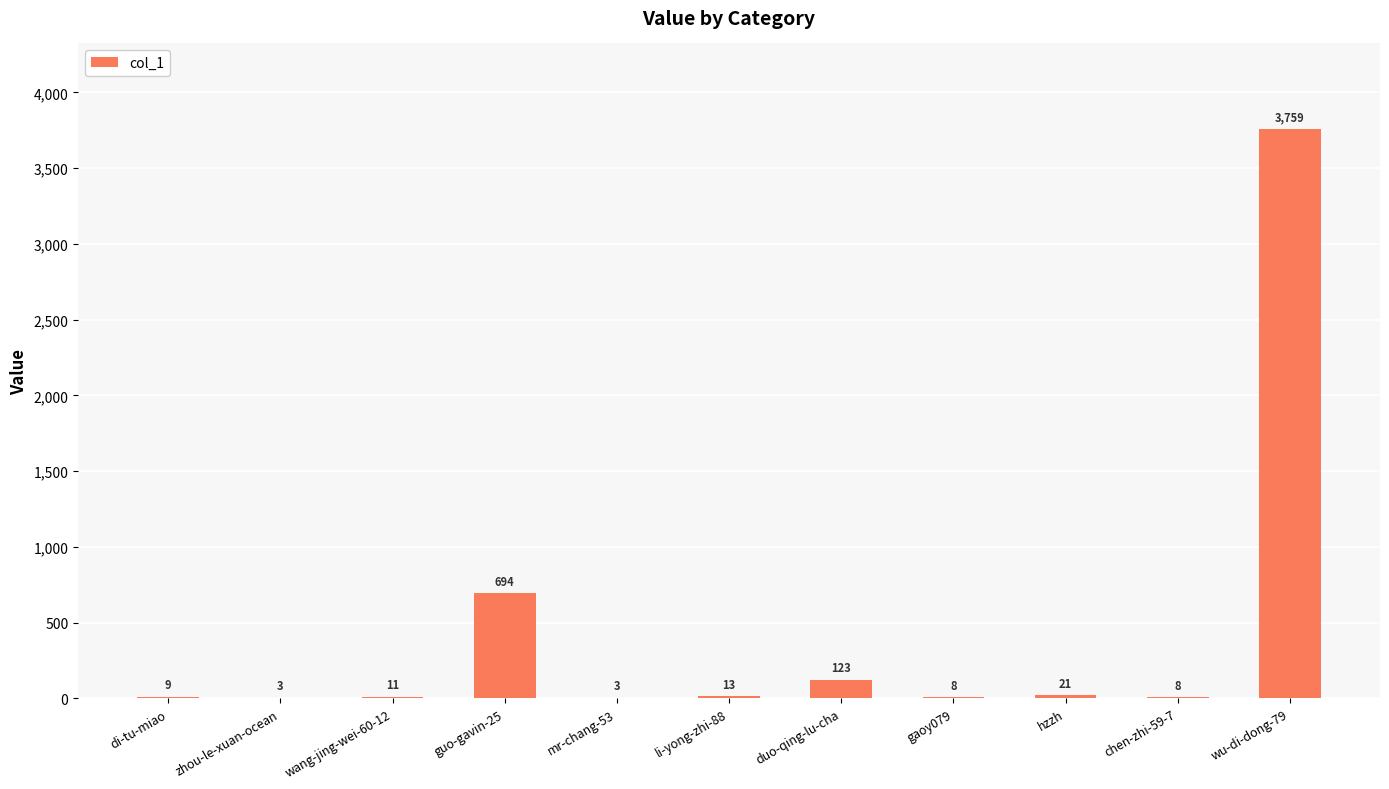

Which label corresponds to the largest value in the chart?

wu-di-dong-79